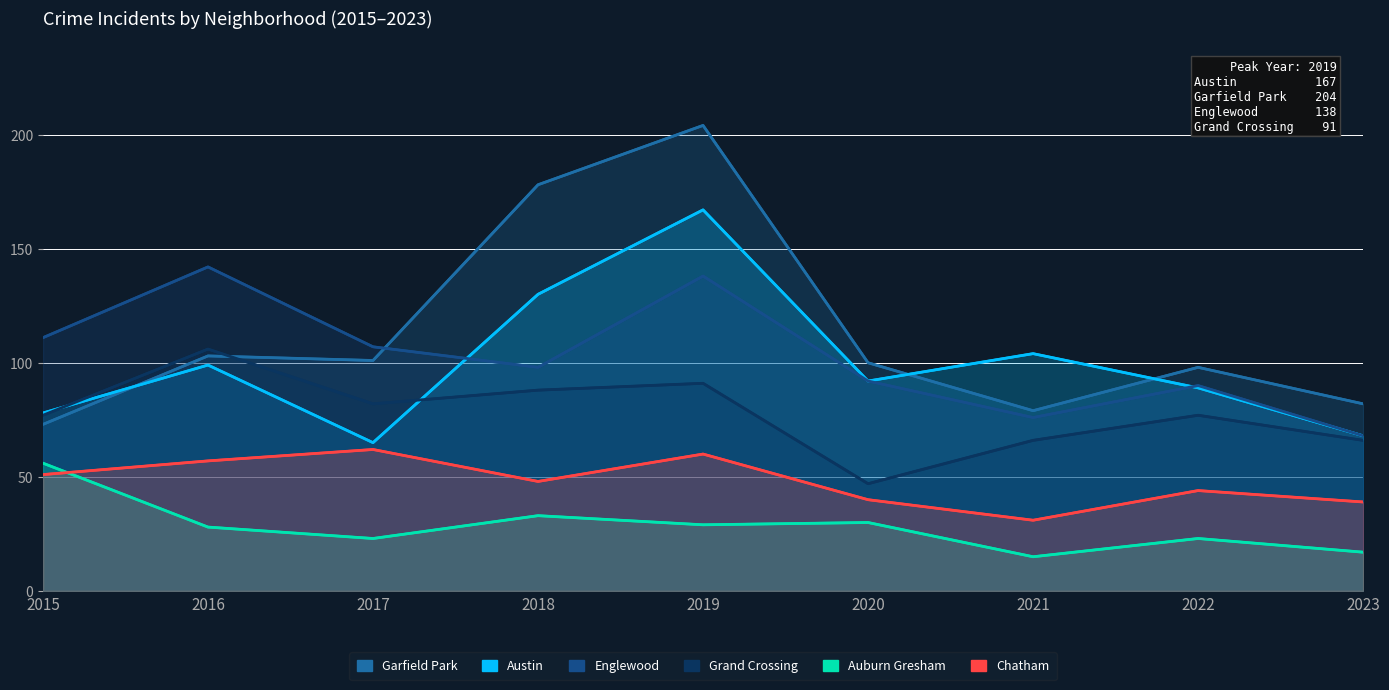

True or false: Chatham and Austin intersect in this chart.

False